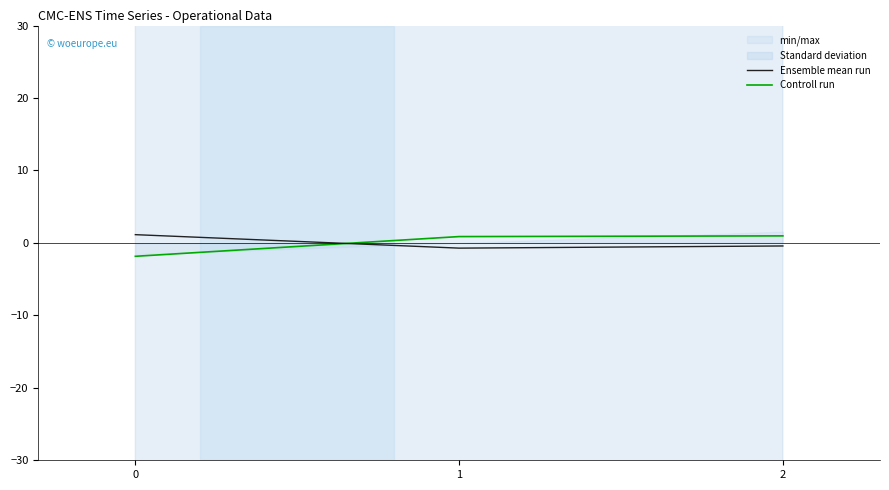

Read the Controll run value at 1.

0.9